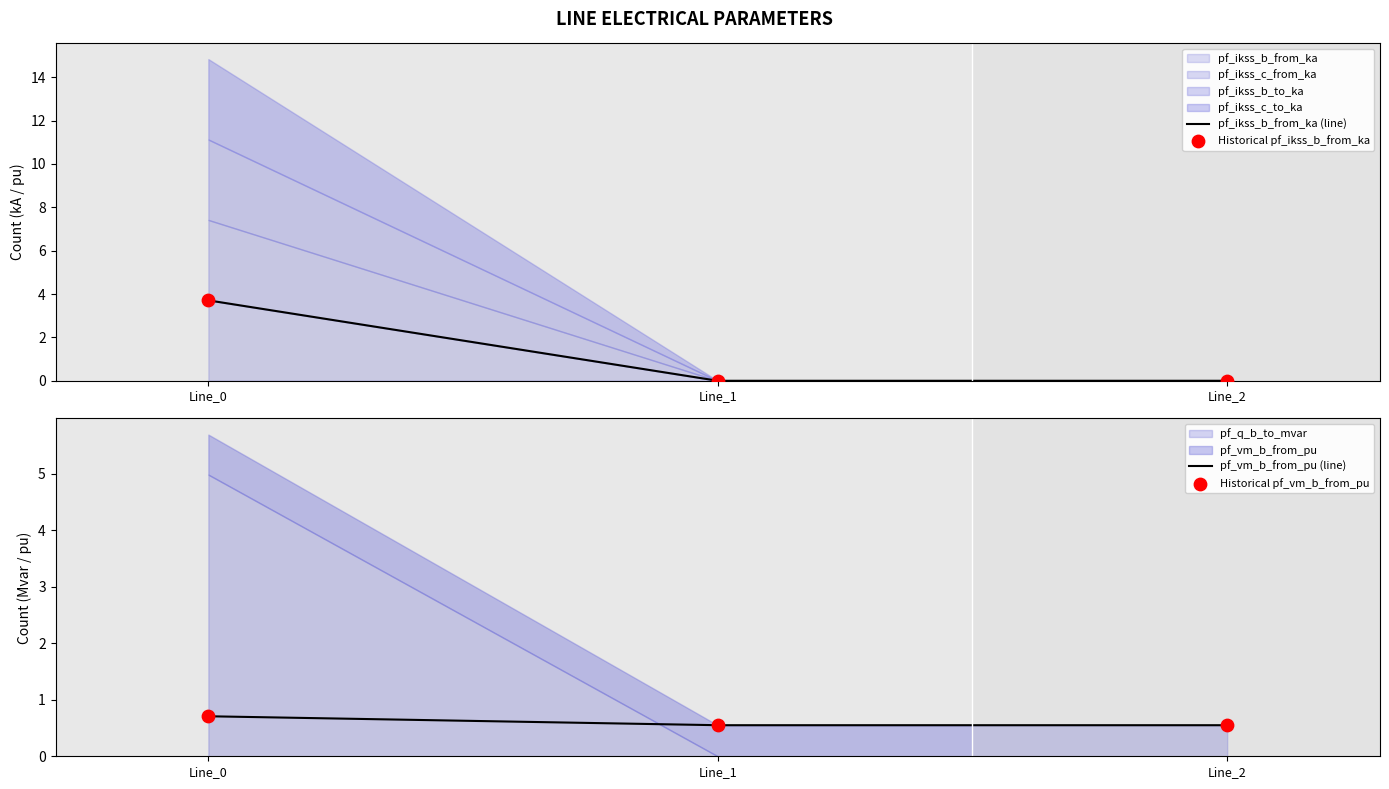

The value of pf_vm_b_from_pu (line) at Line_1 is 0.6. True or false?

True